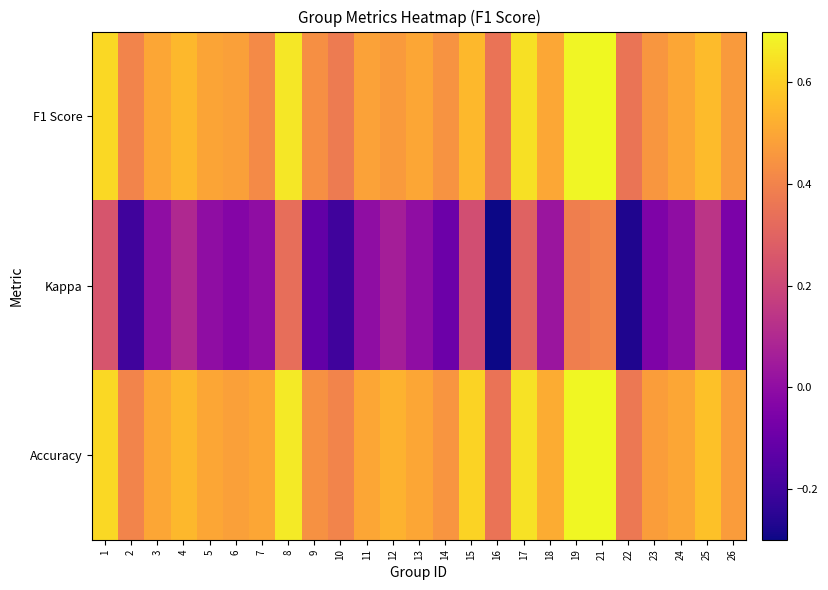

Between 19 and 9, which is larger?

19